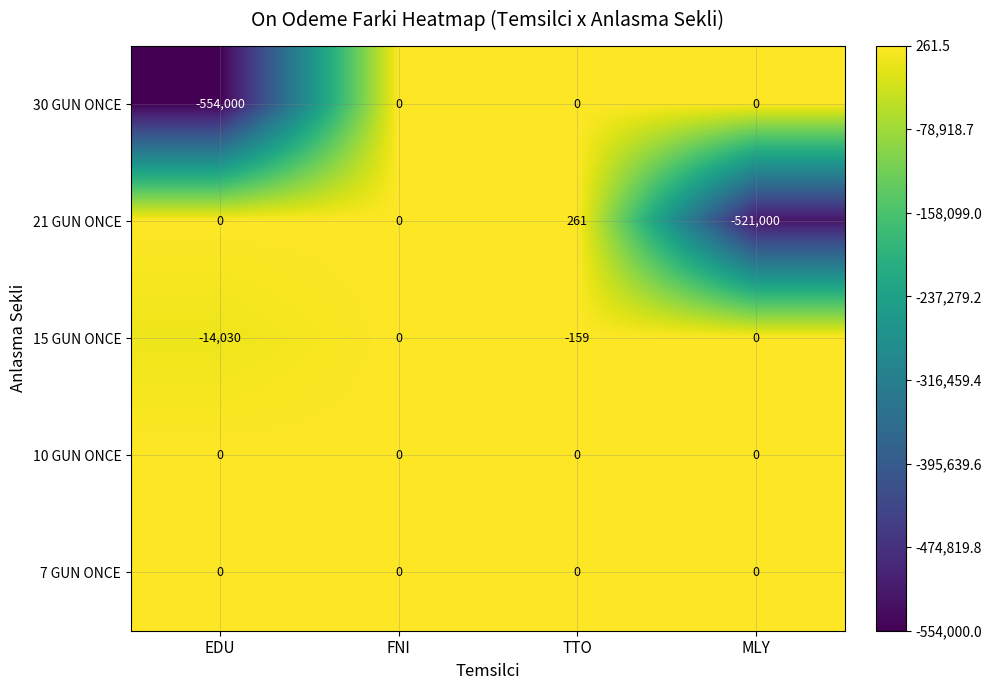

At which category is the sum across all series the highest?

TTO